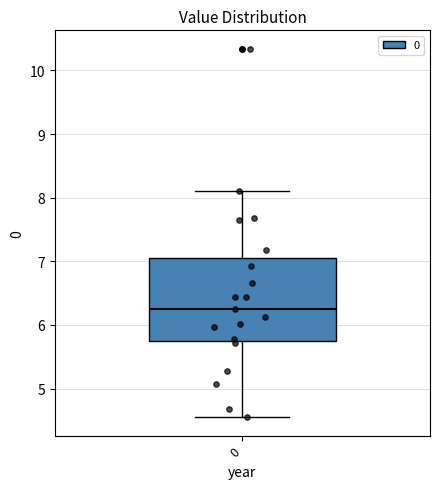

Transcribe this box plot: give where the median line is, the range the box spans, and where the two whiskers end, as read against the y-axis. The values are not printed on the chart, so give them approximately, as read against the axis.

median 6.3, box 5.7 to 7.1, whiskers 4.6 to 8.1